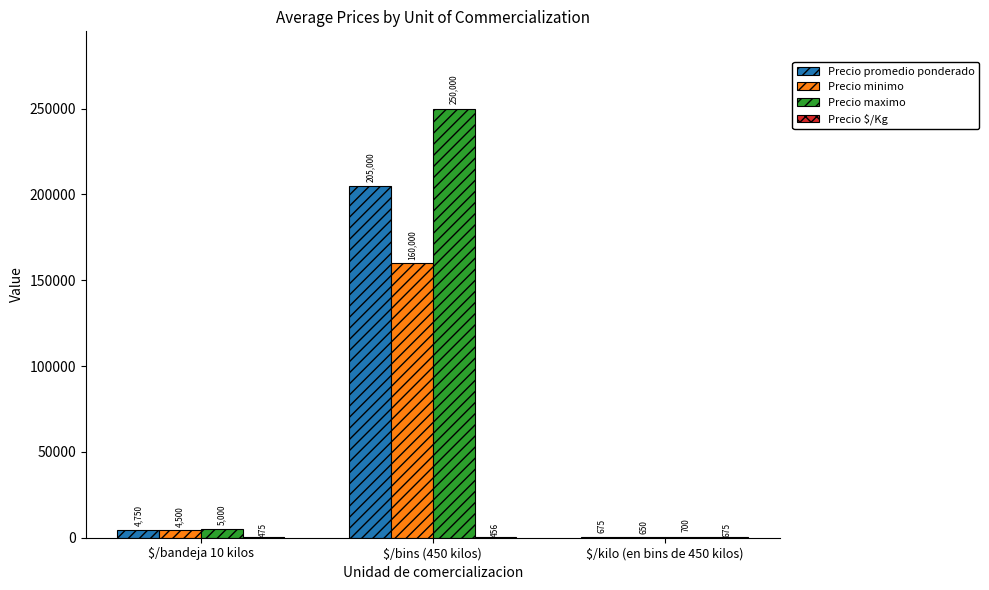

The value of Precio maximo at $/bandeja 10 kilos is 5000. True or false?

True